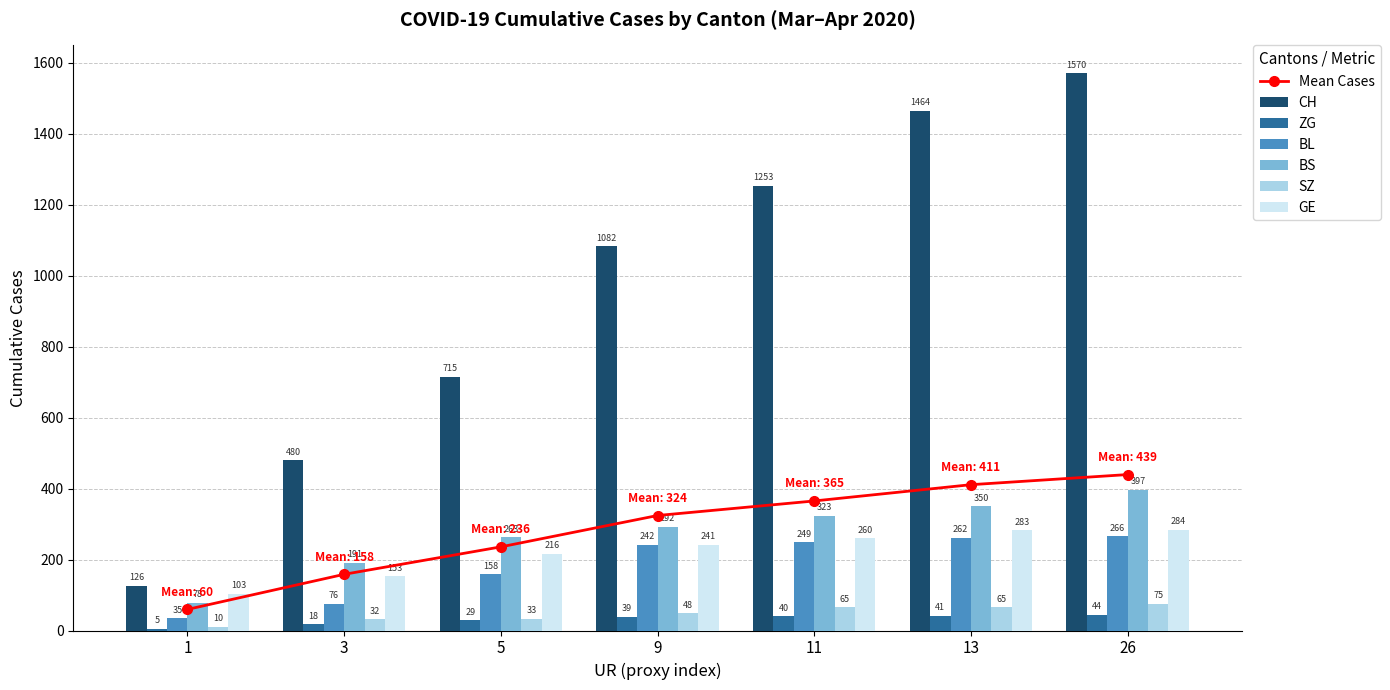

Is it true that GE equals 351 at 11?

False